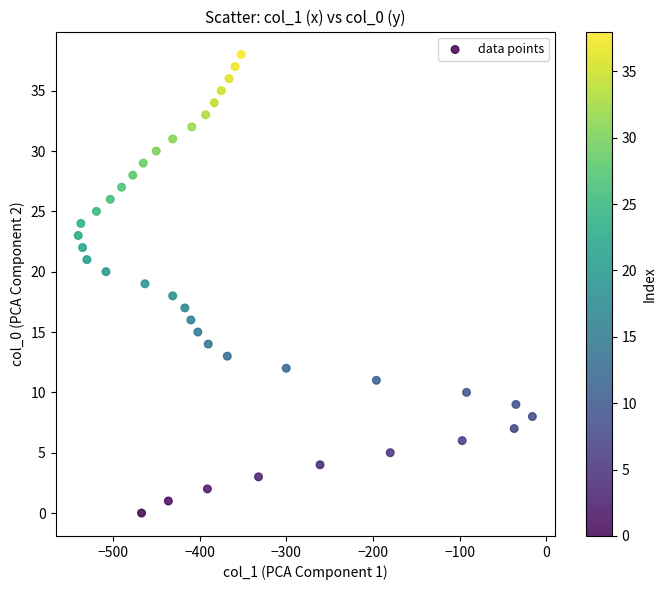

What is the range of Y values (max minus min)?

38